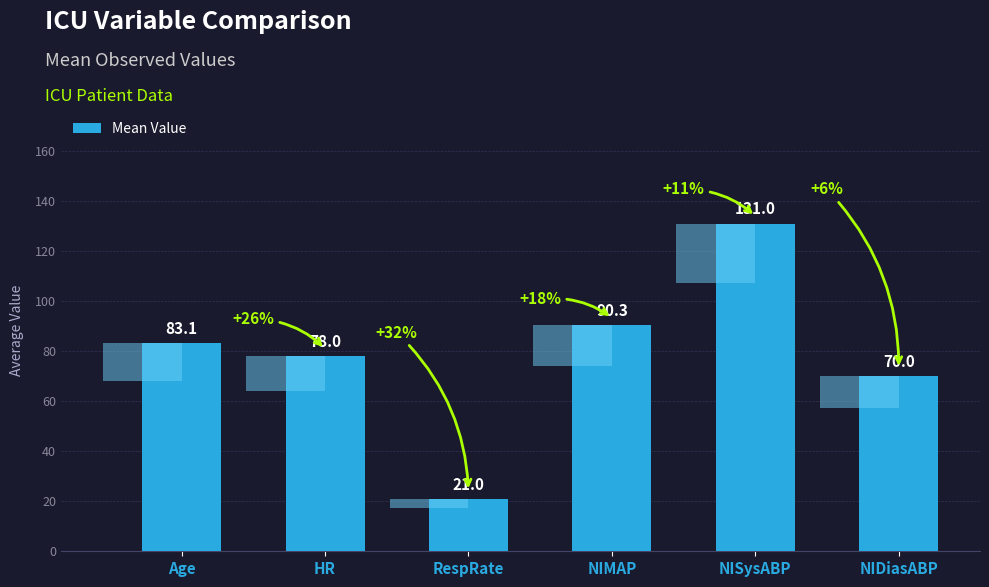

List the labels in order of value, largest first.

NISysABP, NIMAP, Age, HR, NIDiasABP, RespRate